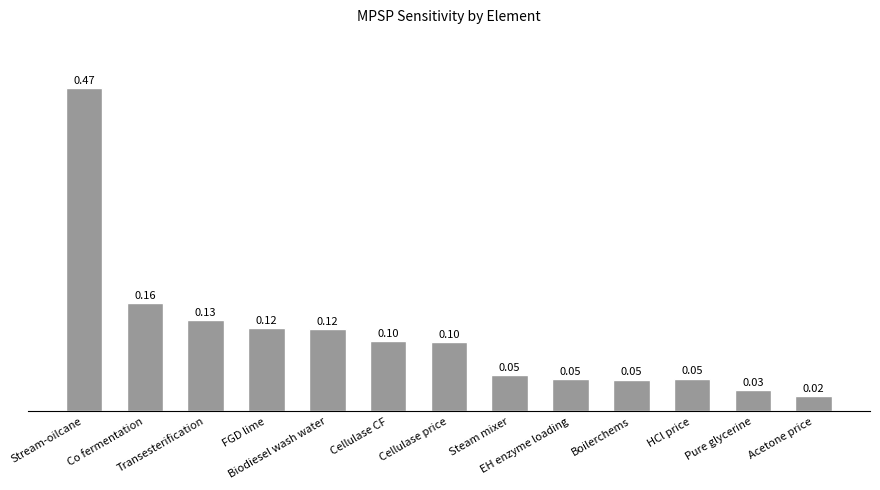

The value at Co fermentation is 0.0. True or false?

False